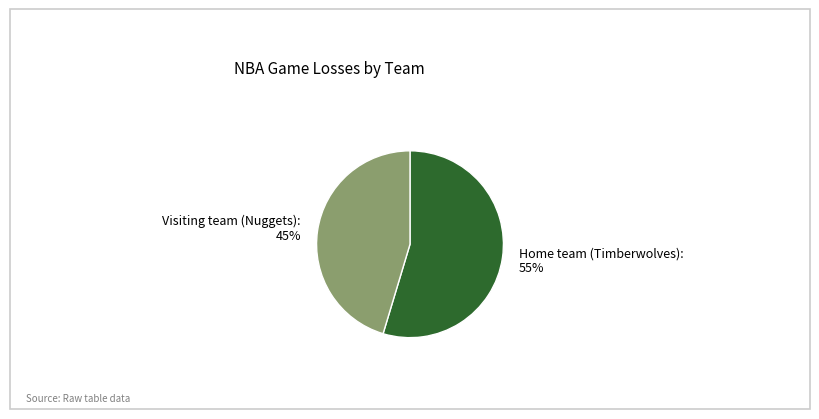

What is the largest slice in the pie chart?

Home team (Timberwolves)